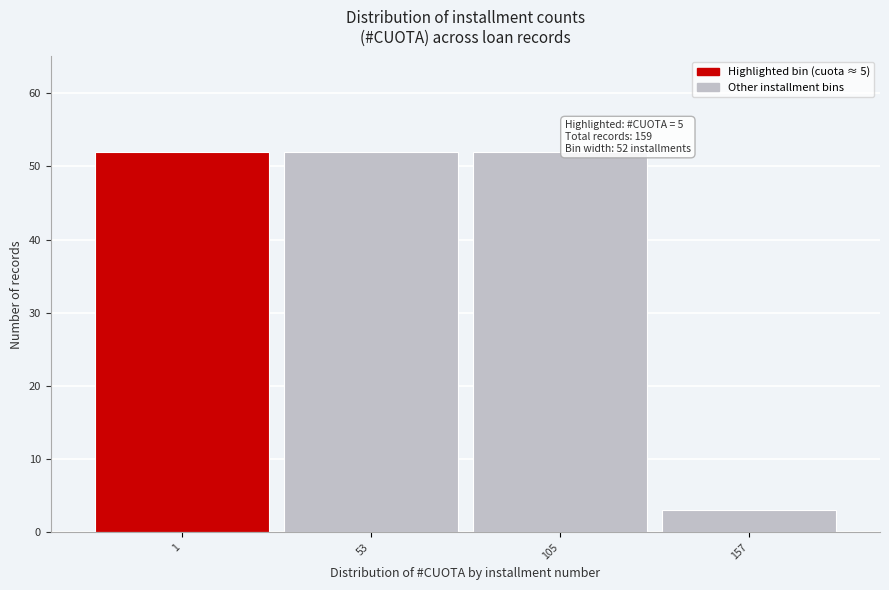

Reading left to right, list all the values displayed in this chart.

1=52	53=52	105=52	157=3